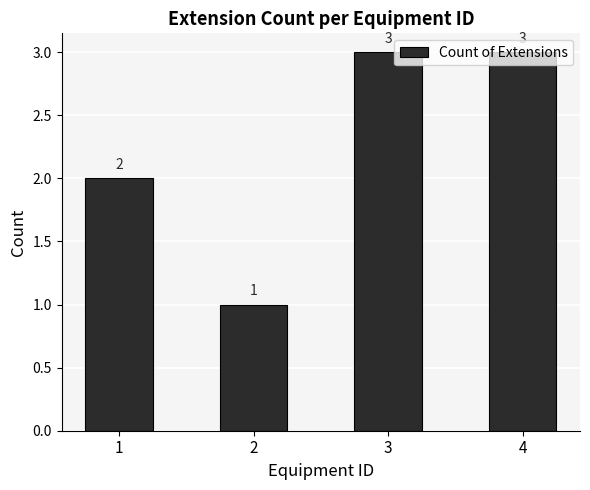

Does the chart contain any negative values?

No